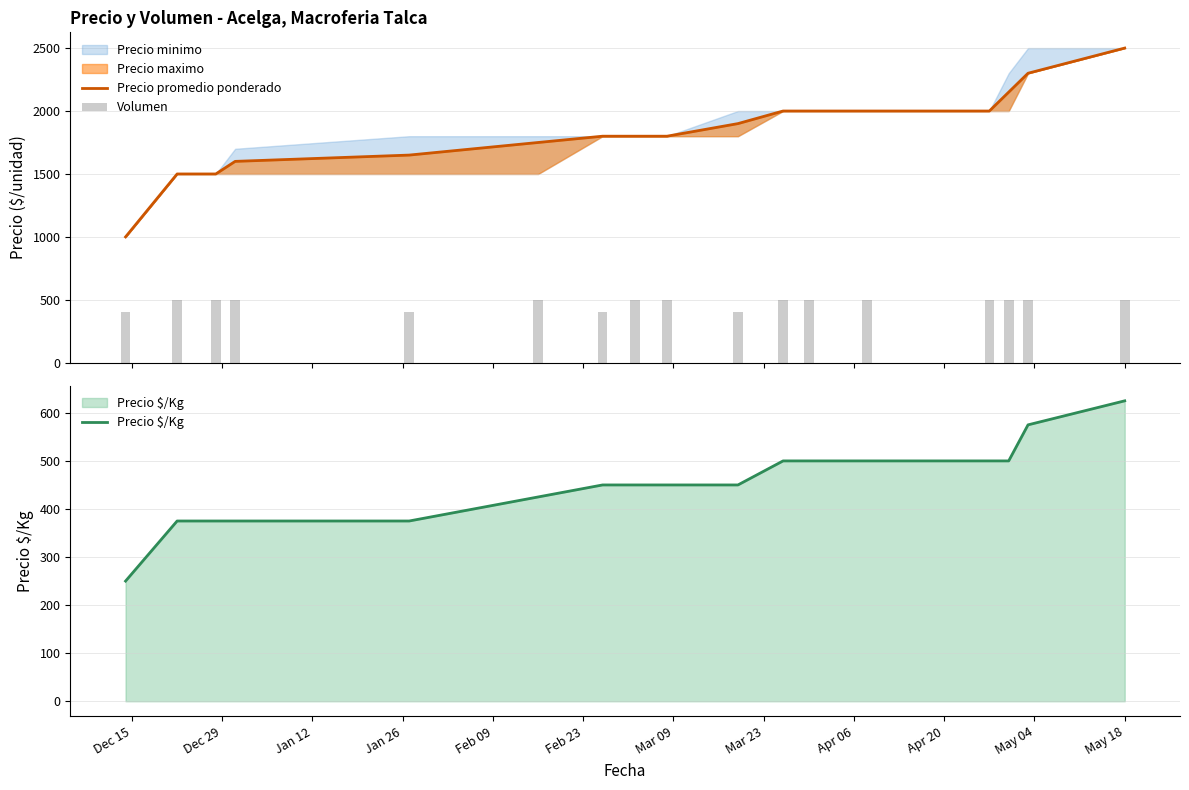

What is the lowest value of the Volumen series?

400